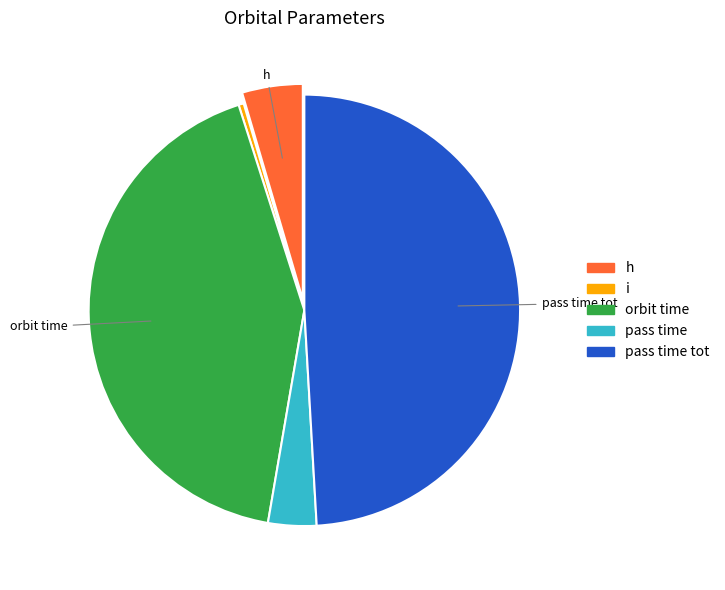

Does any single category account for the majority?

No